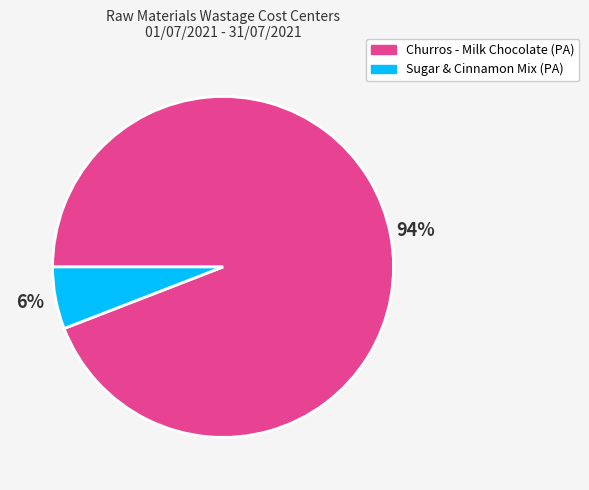

Which category has the biggest portion of the pie?

Churros - Milk Chocolate (PA)